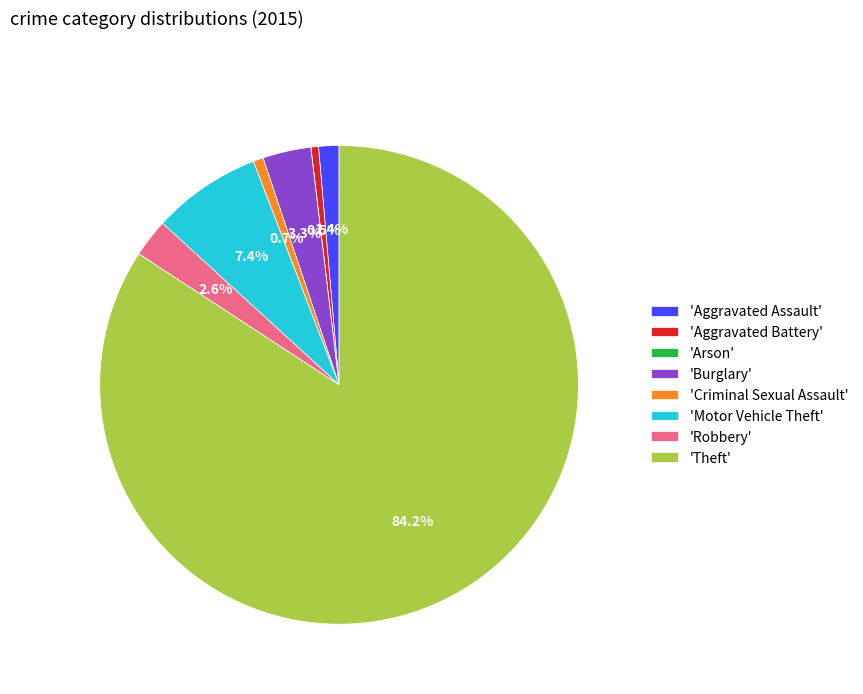

Combined, do 'Theft' and 'Robbery' account for over 50%?

Yes